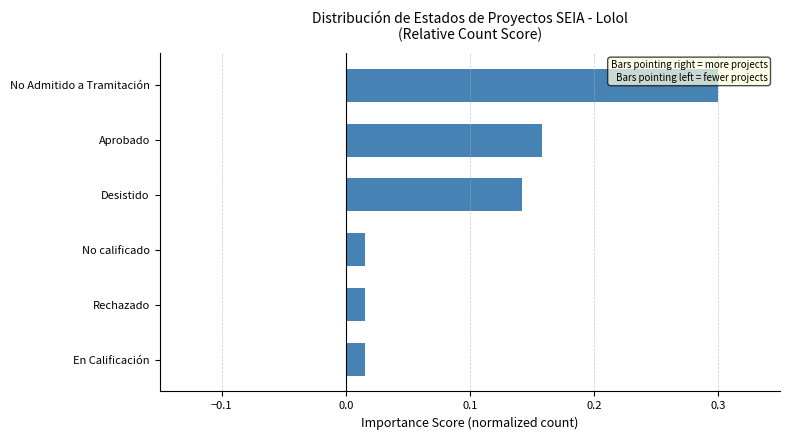

What is the greatest value displayed?

0.3